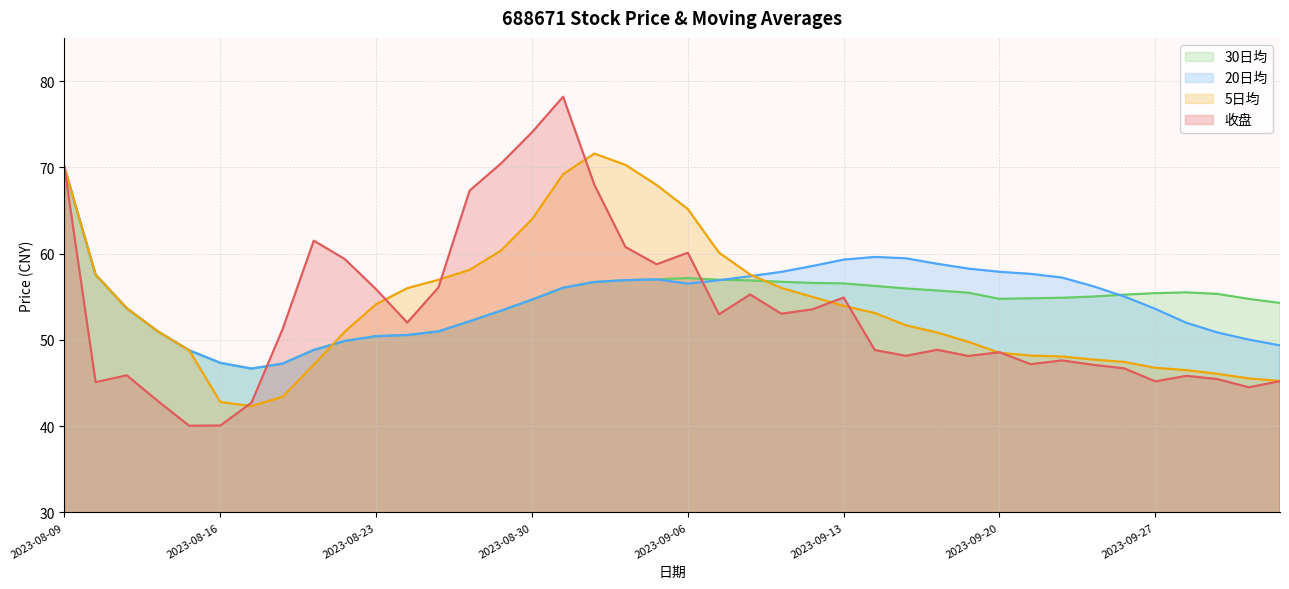

How many interior local peaks does the 5日均 series have?

1